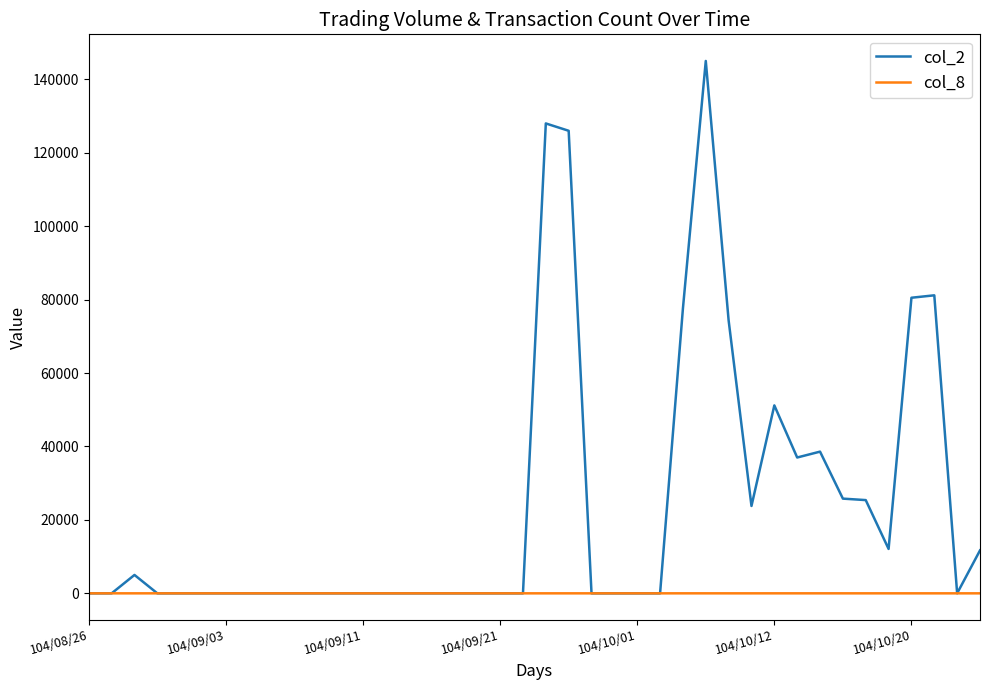

Which series has the largest total across all categories?

col_2